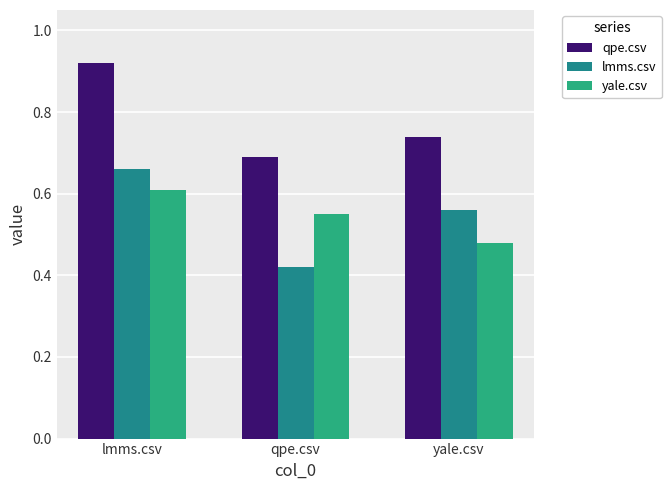

Between lmms.csv and qpe.csv, which series saw the biggest shift?

lmms.csv